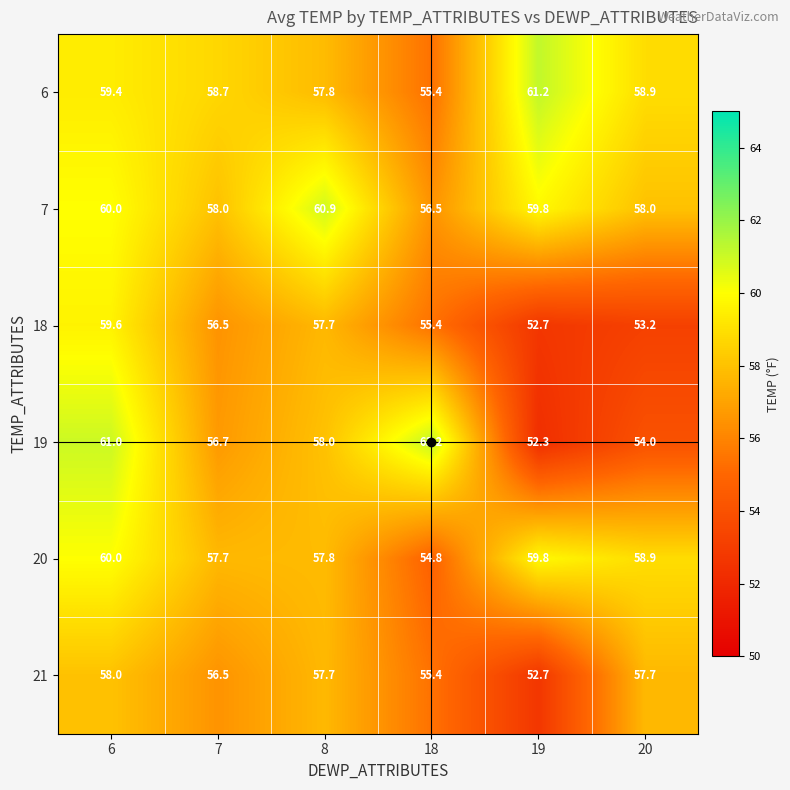

Rank the categories by 6 value from highest to lowest.

19, 6, 20, 7, 8, 18